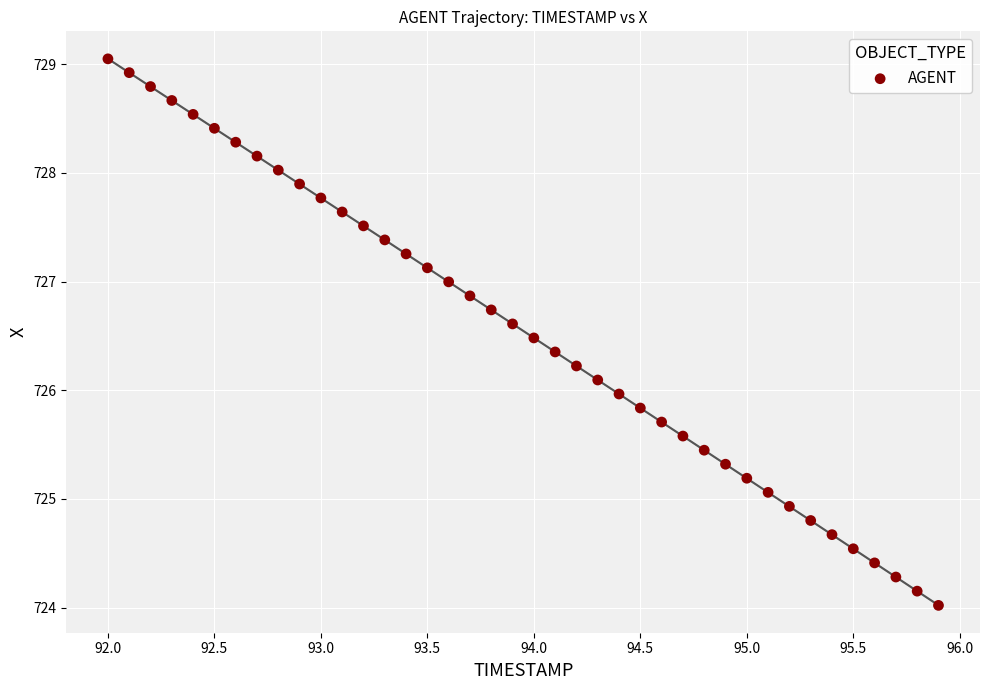

What is the range of Y values (max minus min)?

5.0